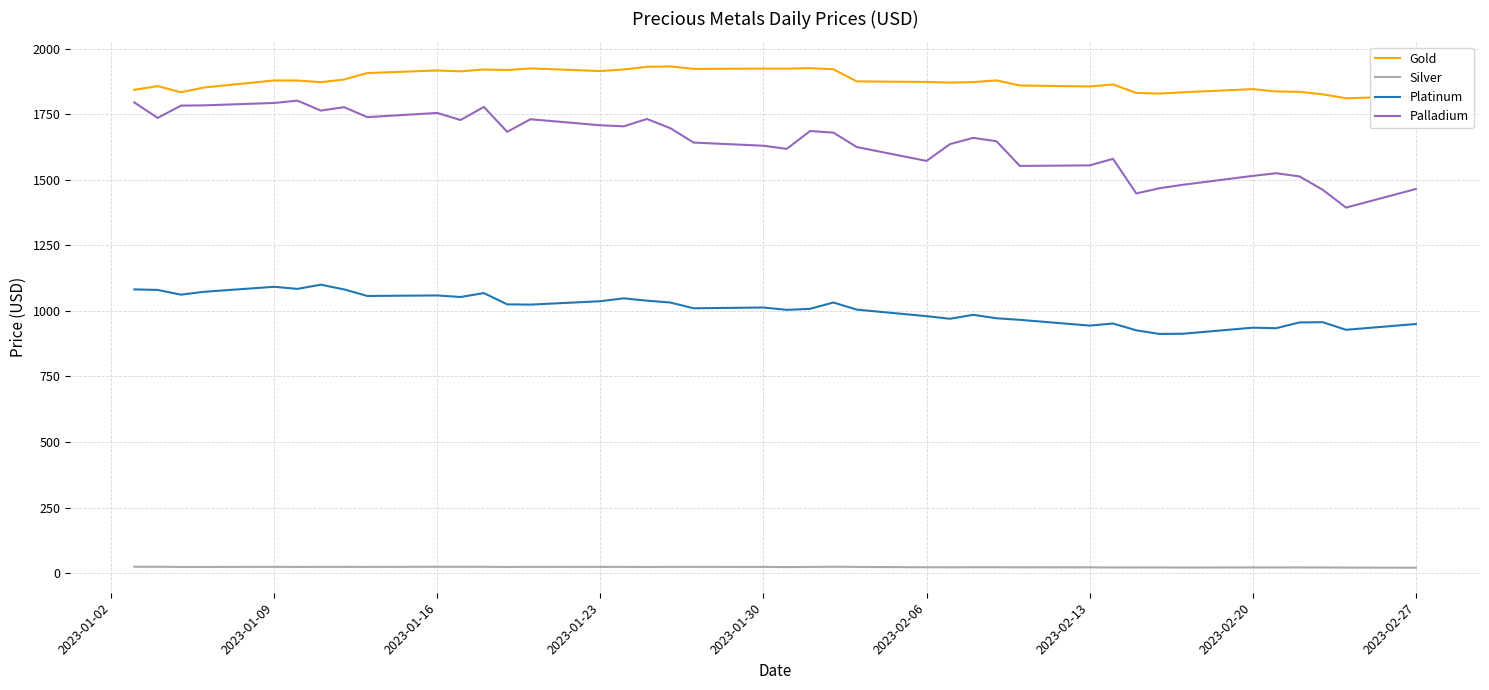

True or false: Palladium has more than 1 points higher than both neighbors.

True